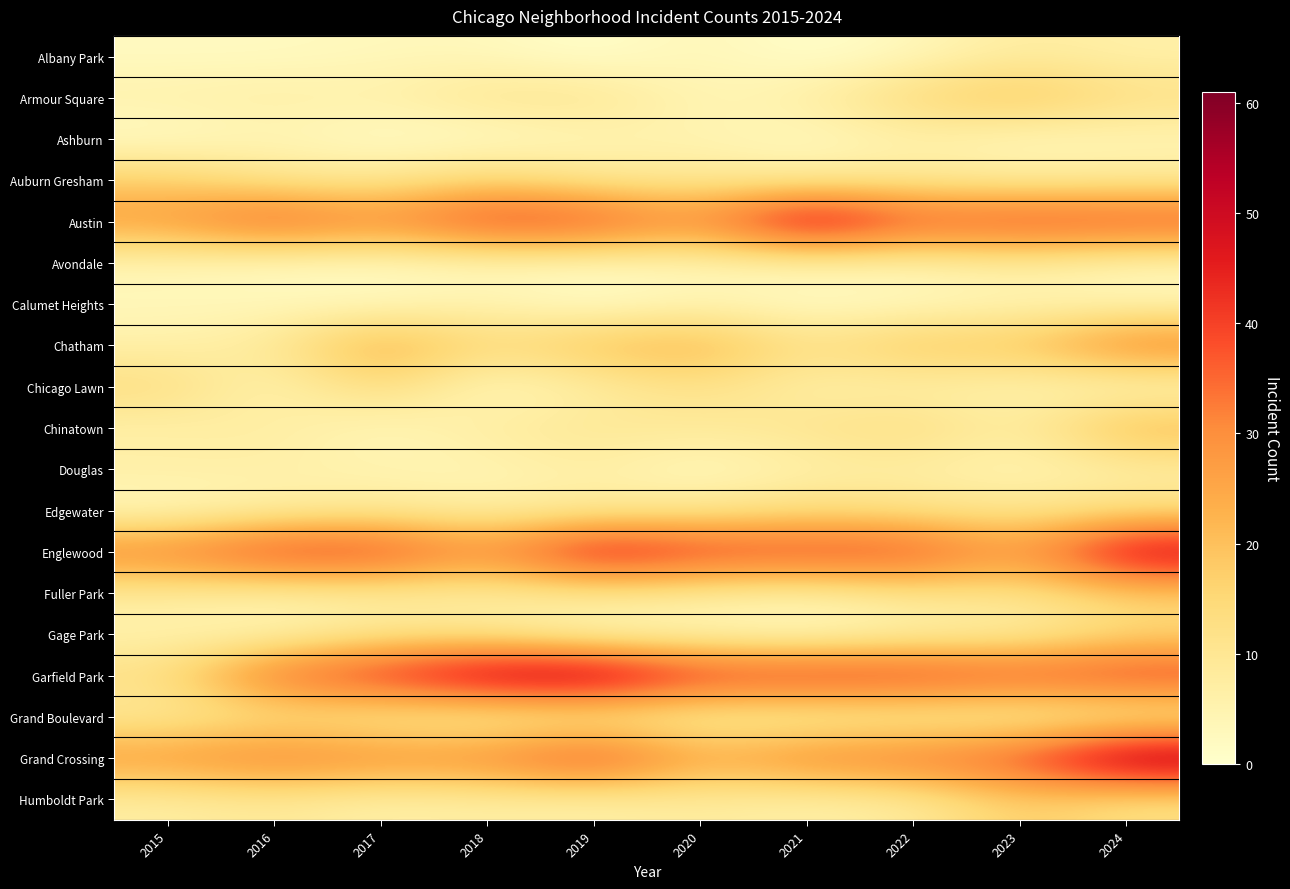

Which label corresponds to the smallest value in the chart?

2019